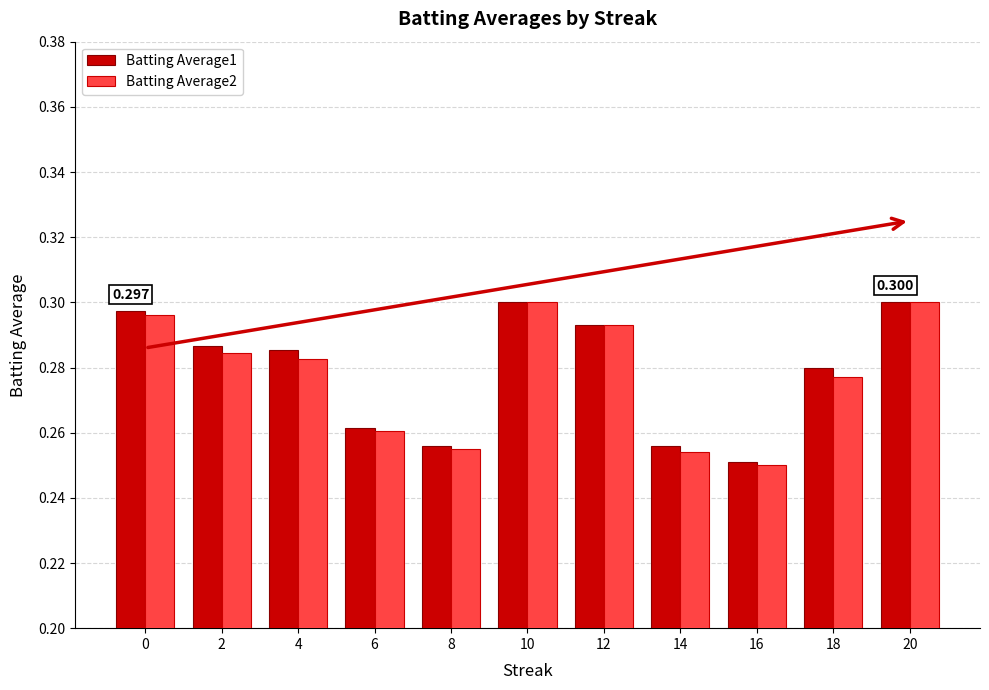

True or false: Batting Average1 has a value of 0.3 at 14.

True